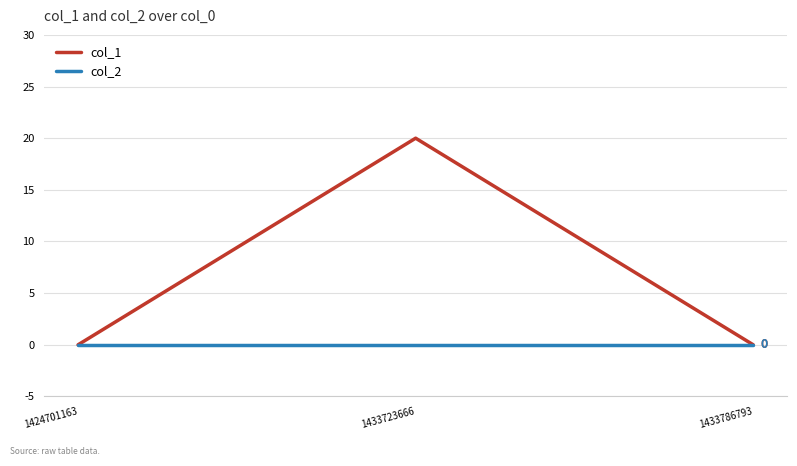

True or false: col_2 has a value of 0 at 1424701163.

True